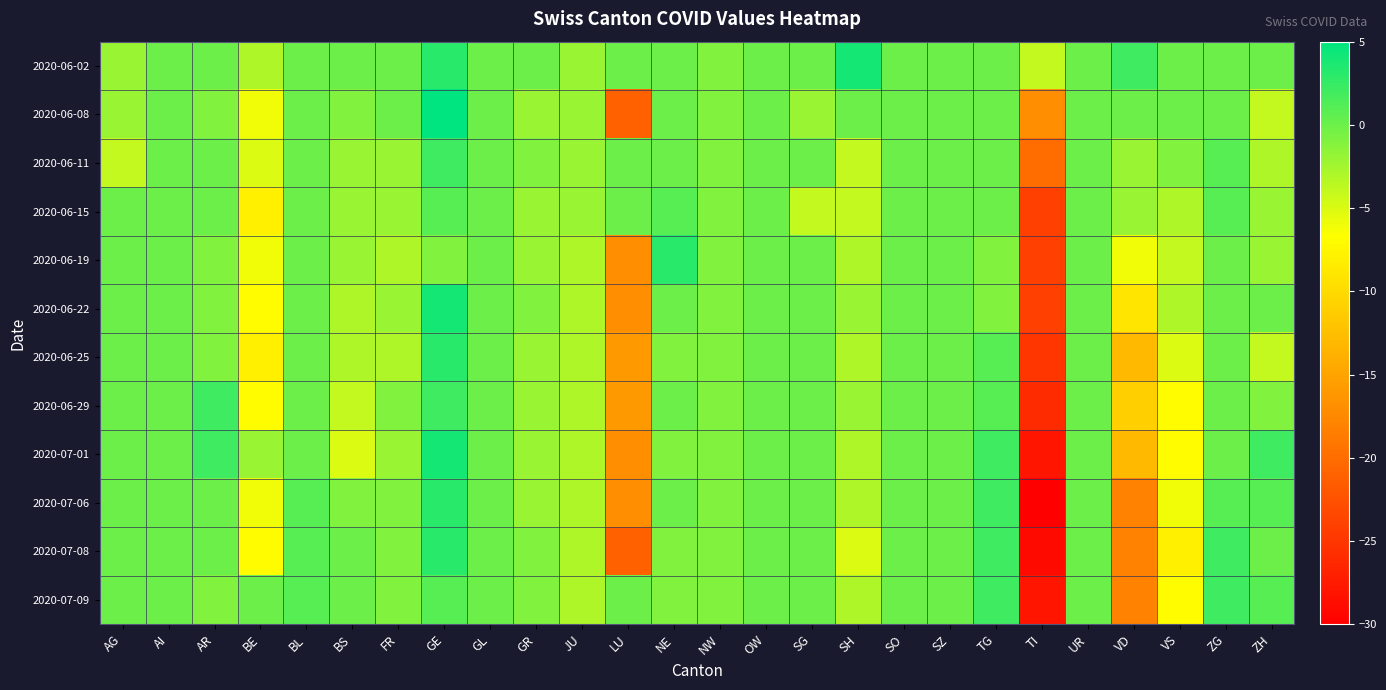

What is the total value across all series at AR?

-1